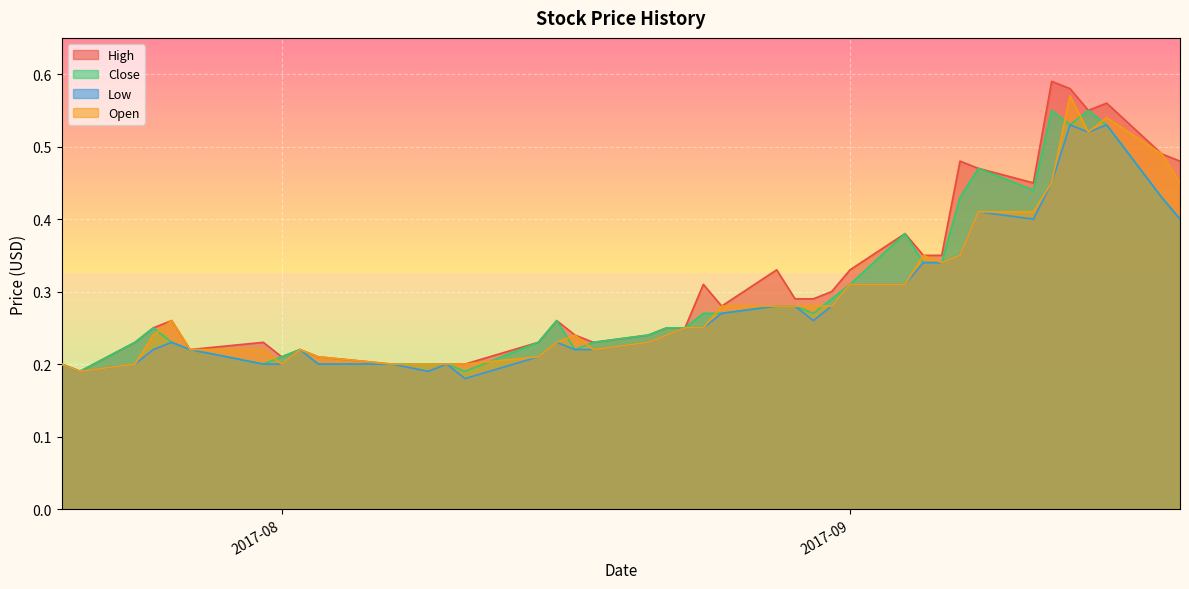

Which series has the largest range (max minus min)?

High